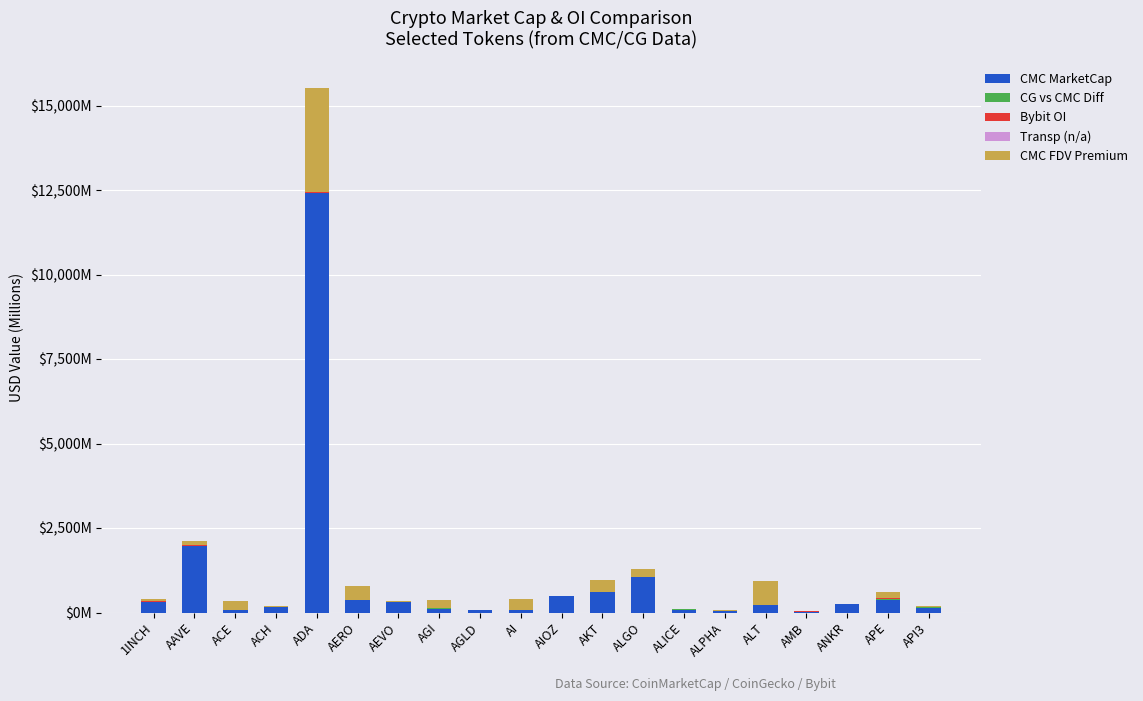

The value of CMC MarketCap at 1INCH is 324.7. True or false?

True